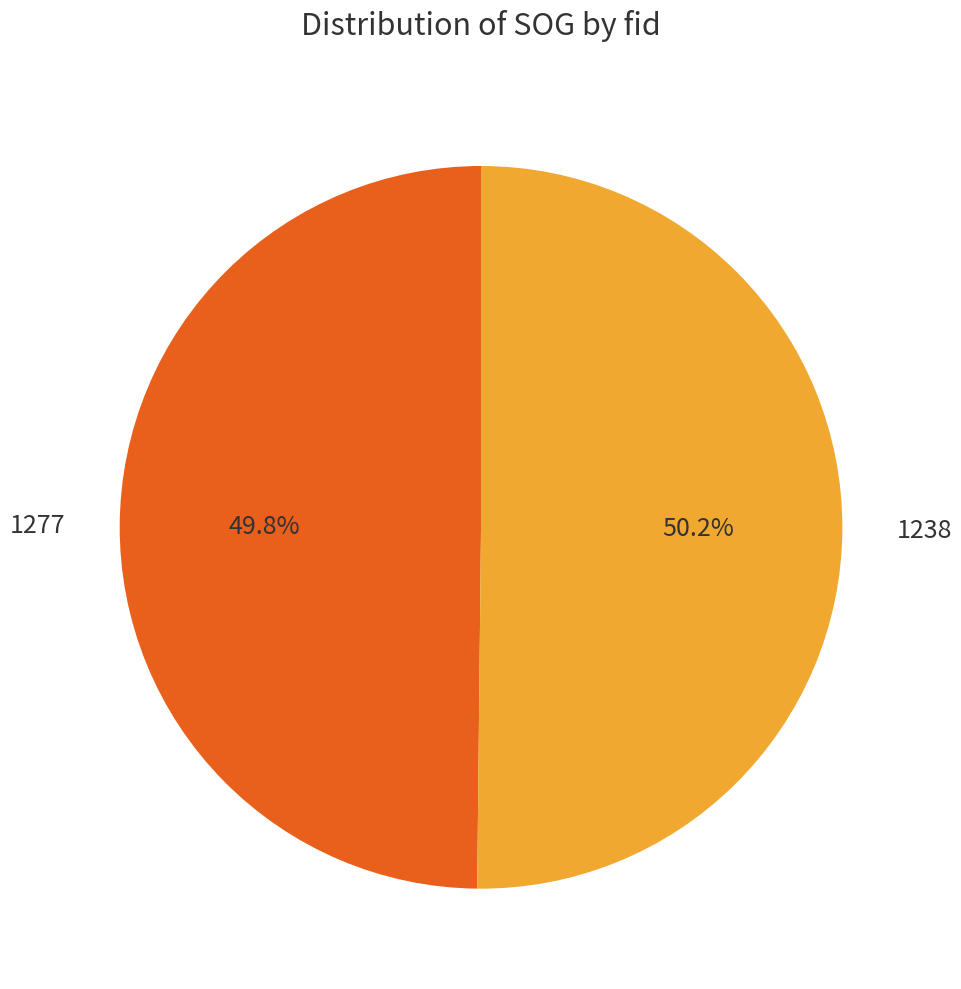

What percentage is the 1238 slice, to the nearest percent?

50%